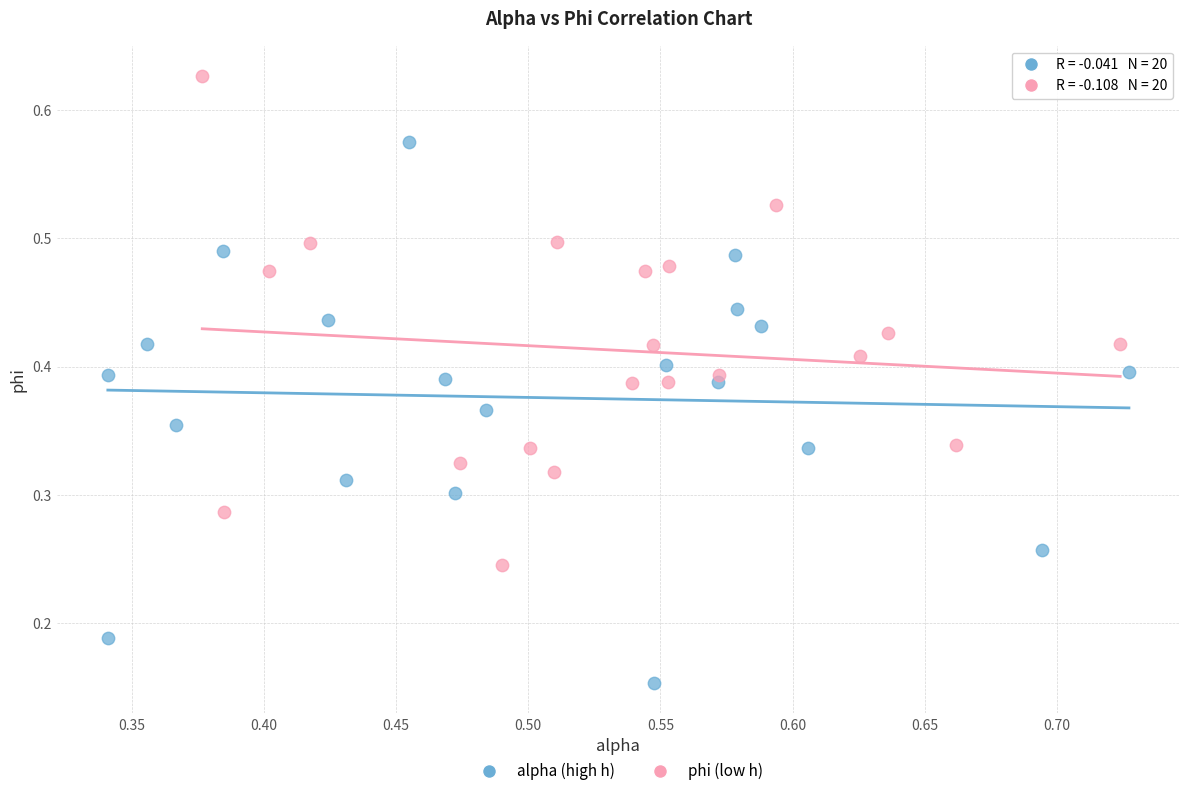

Which series reaches the maximum Y coordinate?

phi (low h)